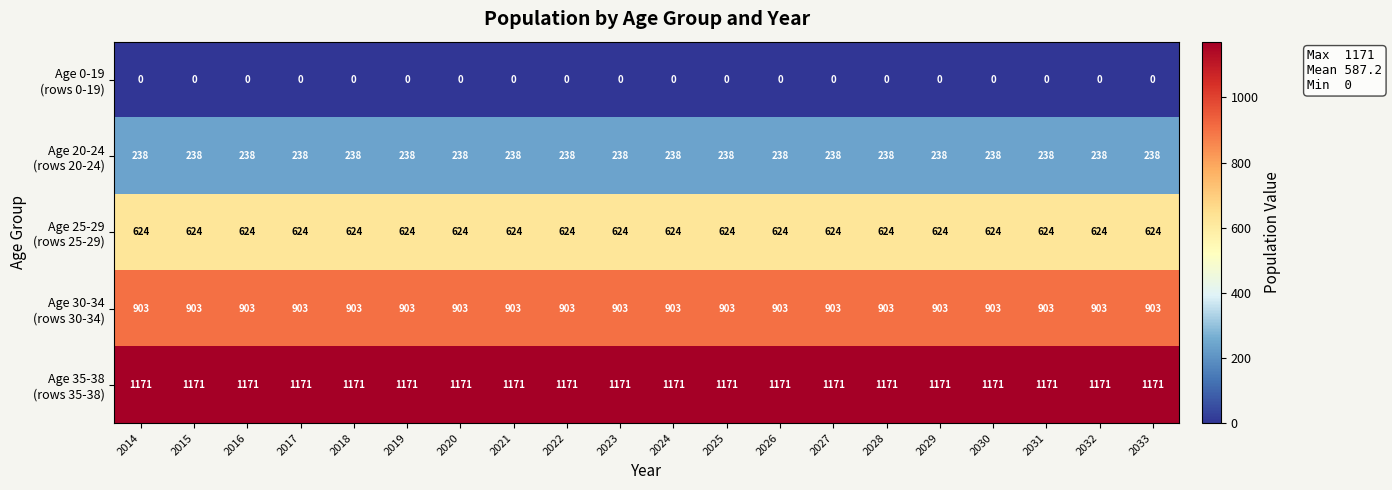

What is the difference between the highest and lowest values at 2027?

1171